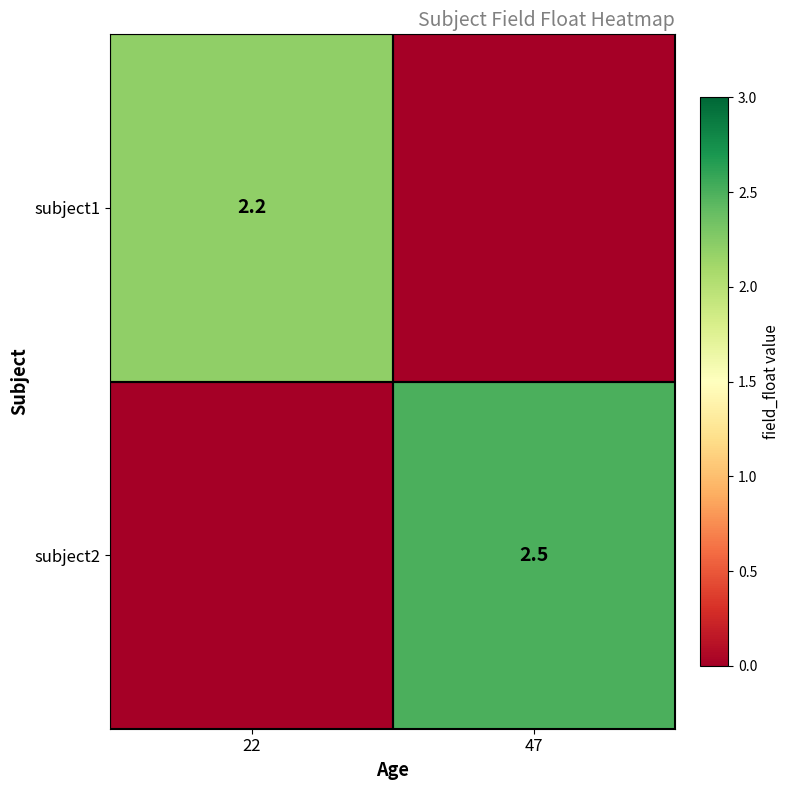

At how many categories does at least one series exceed 0?

2